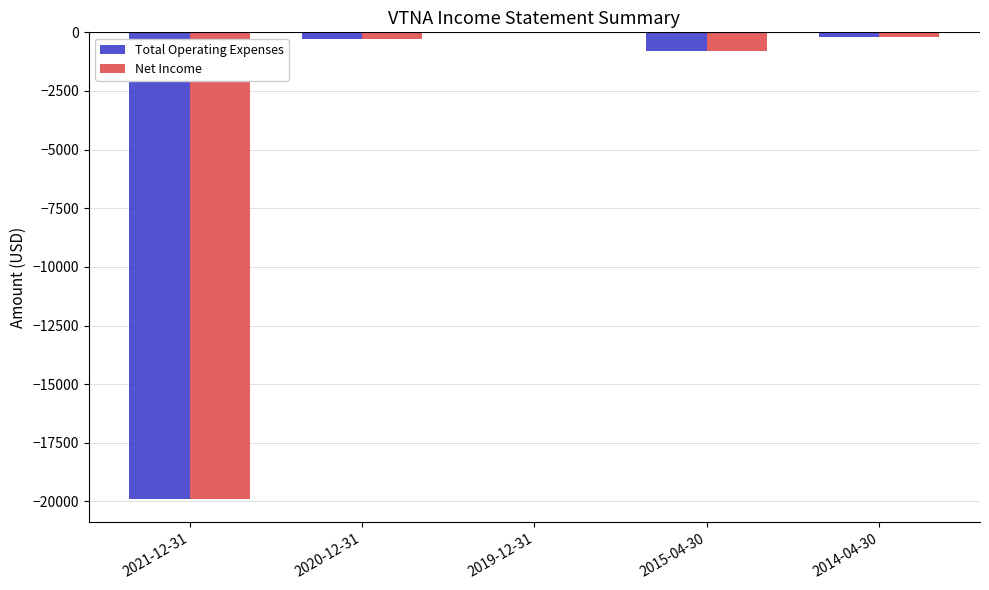

The value of Total Operating Expenses at 2021-12-31 is -19900. True or false?

True